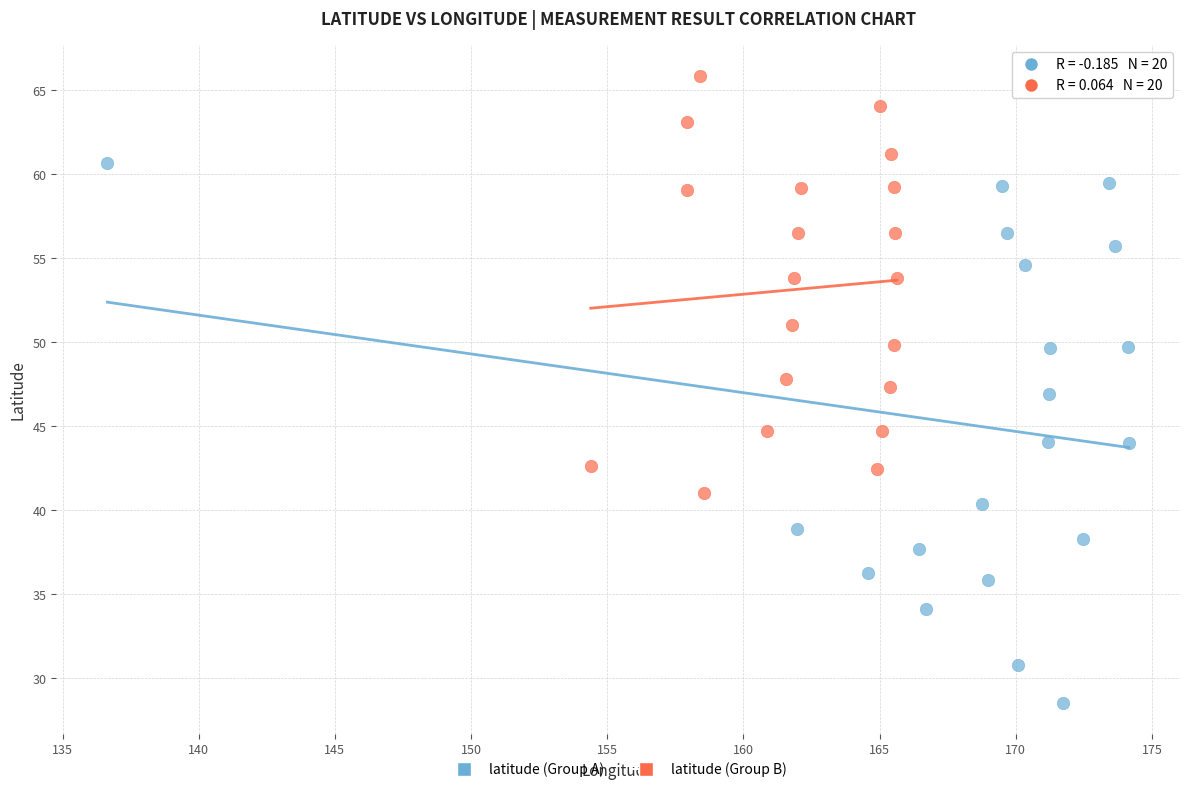

Which series contains the highest Y value?

latitude (Group B)